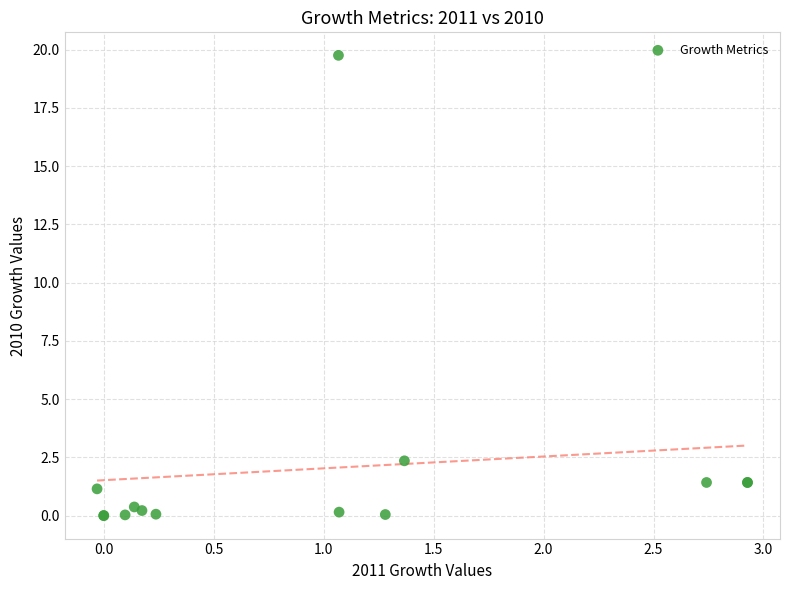

What Y value in the scatter plot is closest to 9?

2.3